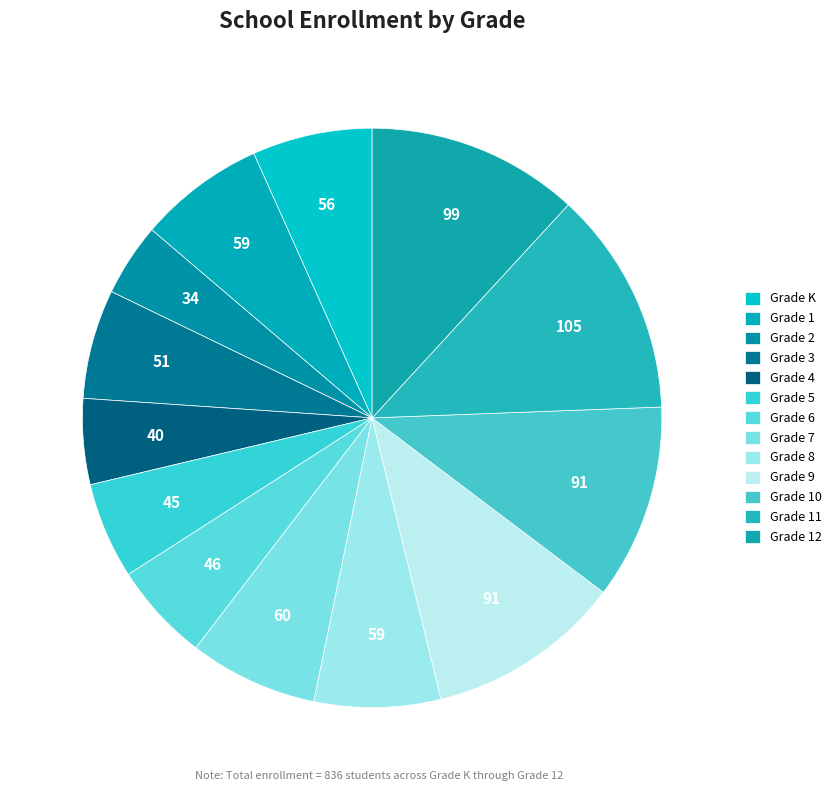

Which slice is the smallest?

Grade 2